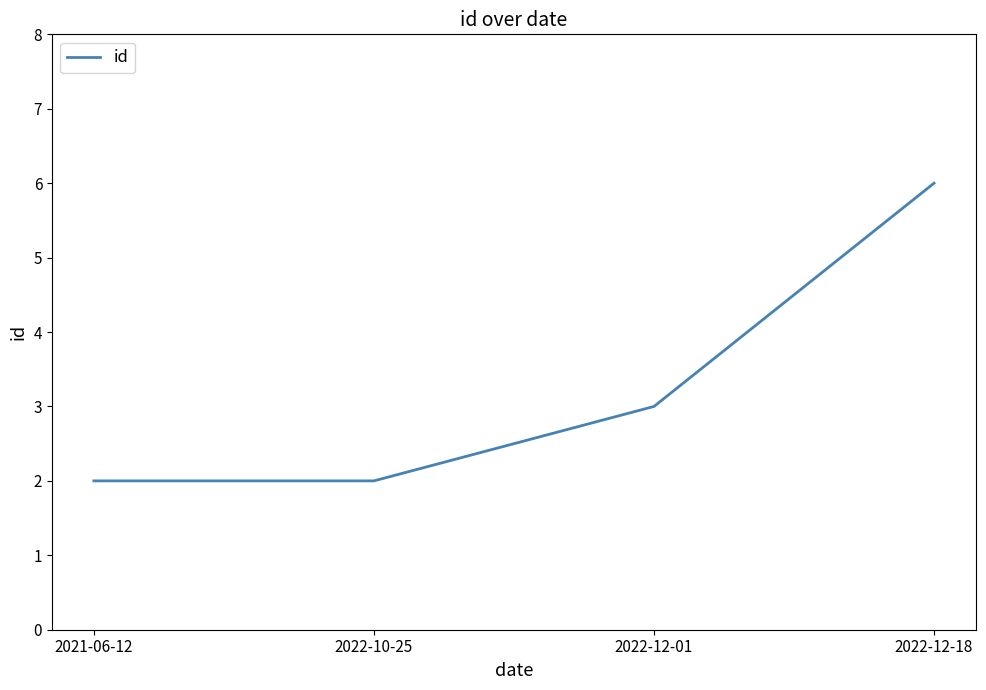

What is the difference between the values at 2021-06-12 and 2022-12-01?

1